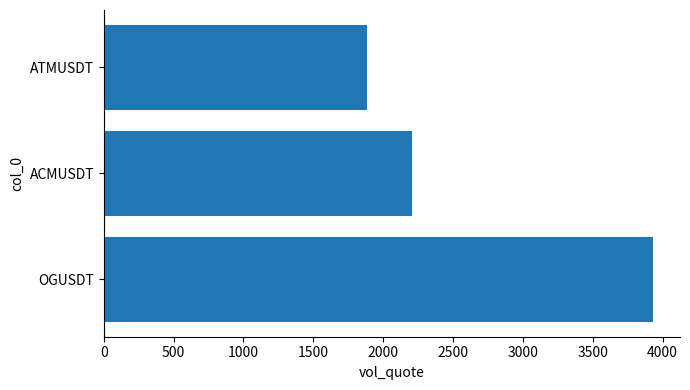

Which label corresponds to the smallest value in the chart?

ATMUSDT